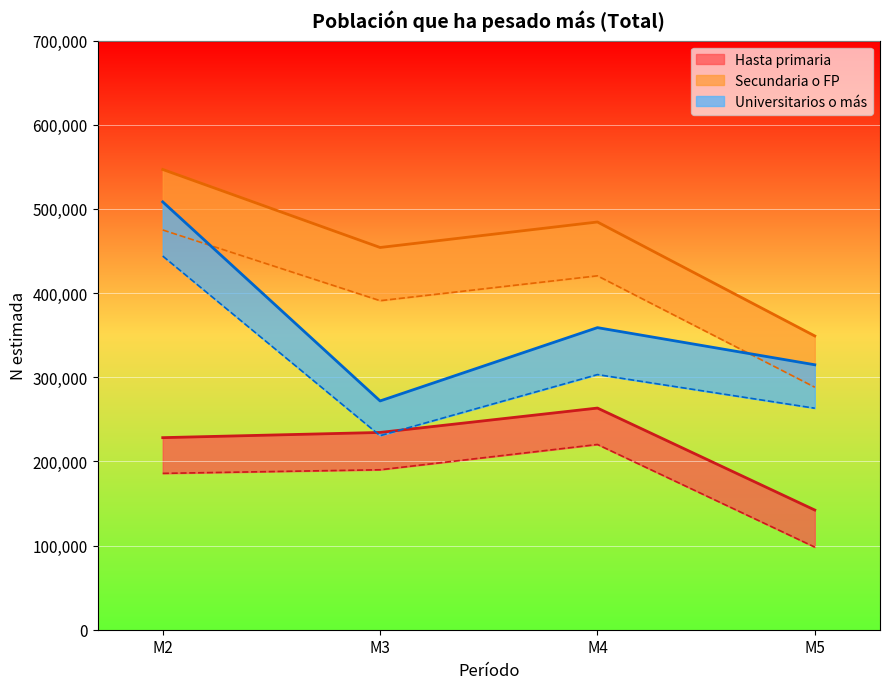

What is the value of the Hasta primaria IC inf point at the 2nd from the left?

190055